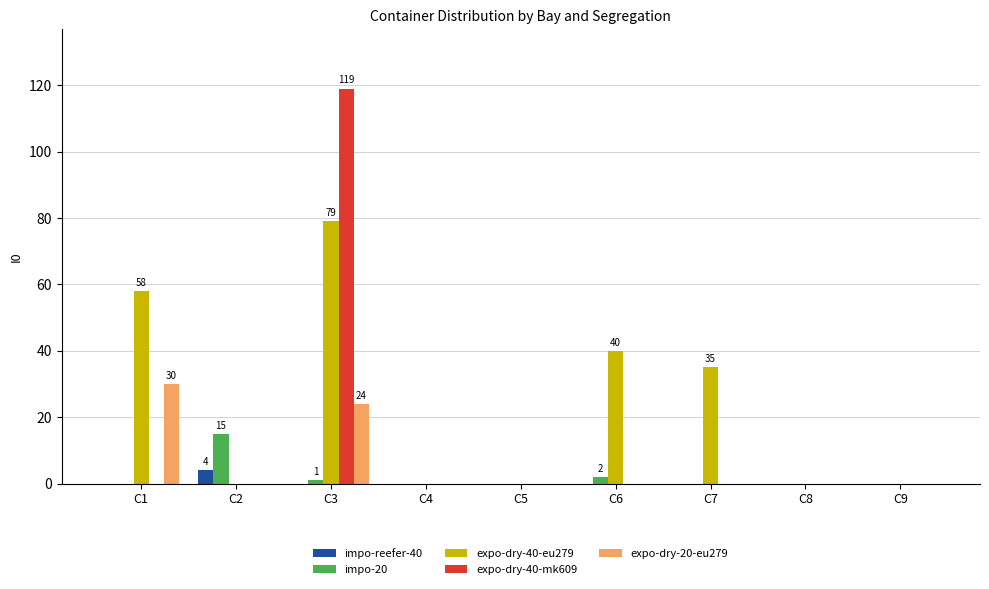

At which category is the sum across all series the highest?

C3